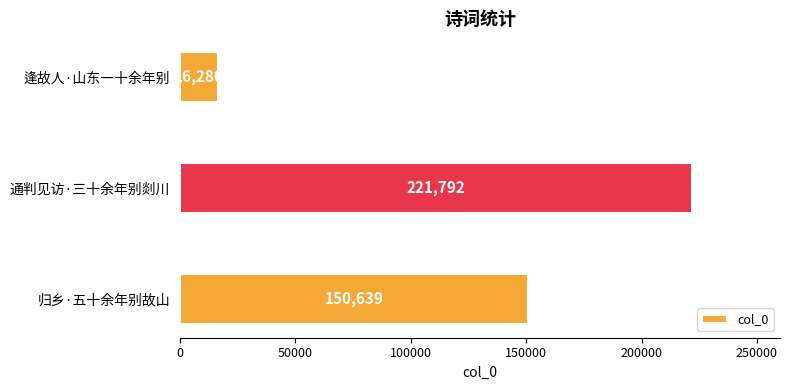

List the labels in order of value, smallest first.

逢故人·山东一十余年别, 归乡·五十余年别故山, 通判见访·三十余年别剡川